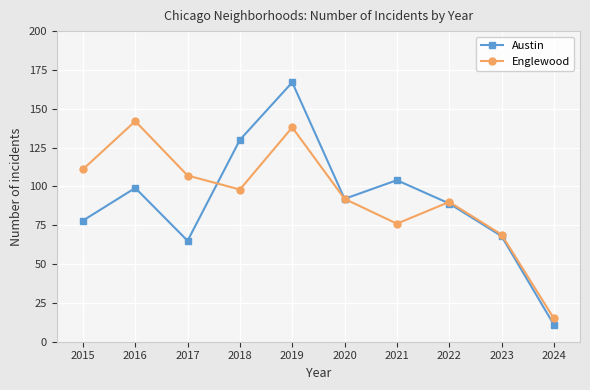

At which label does Englewood first exceed 98?

2015